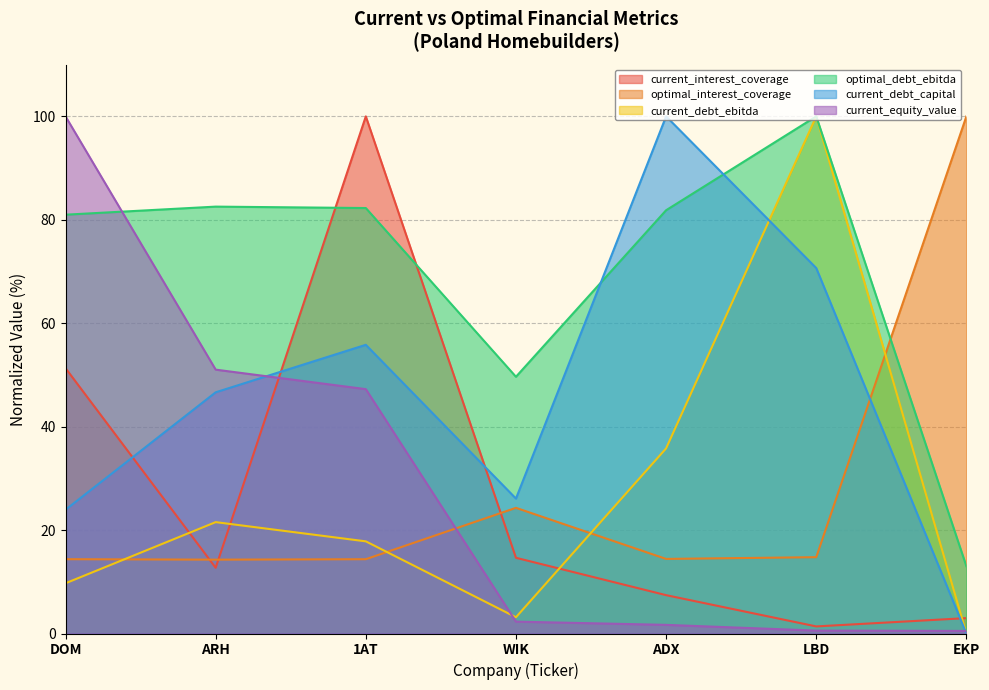

Between DOM and ADX, which series saw the biggest shift?

current_equity_value